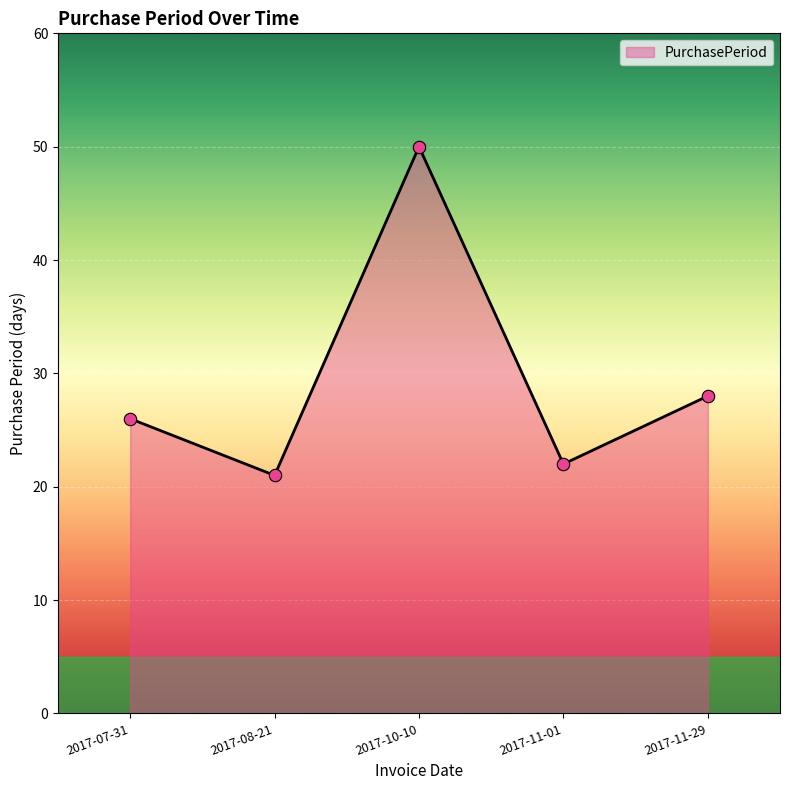

Approximately how many times larger is the value at 2017-11-29 compared to 2017-08-21?

1.3